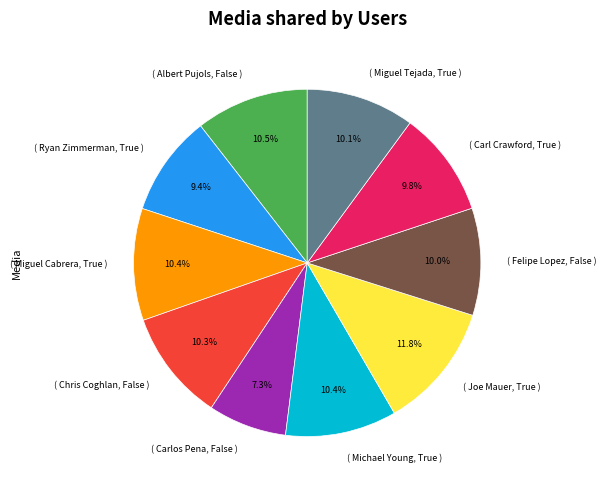

Count the number of slices in the pie.

10